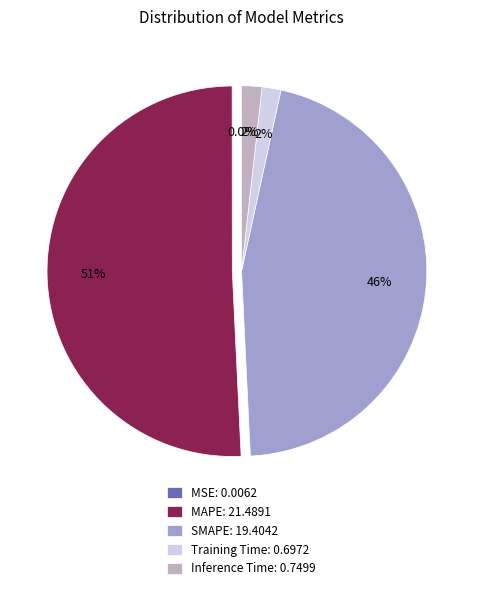

To the nearest percent, what percentage of the pie is SMAPE?

46%